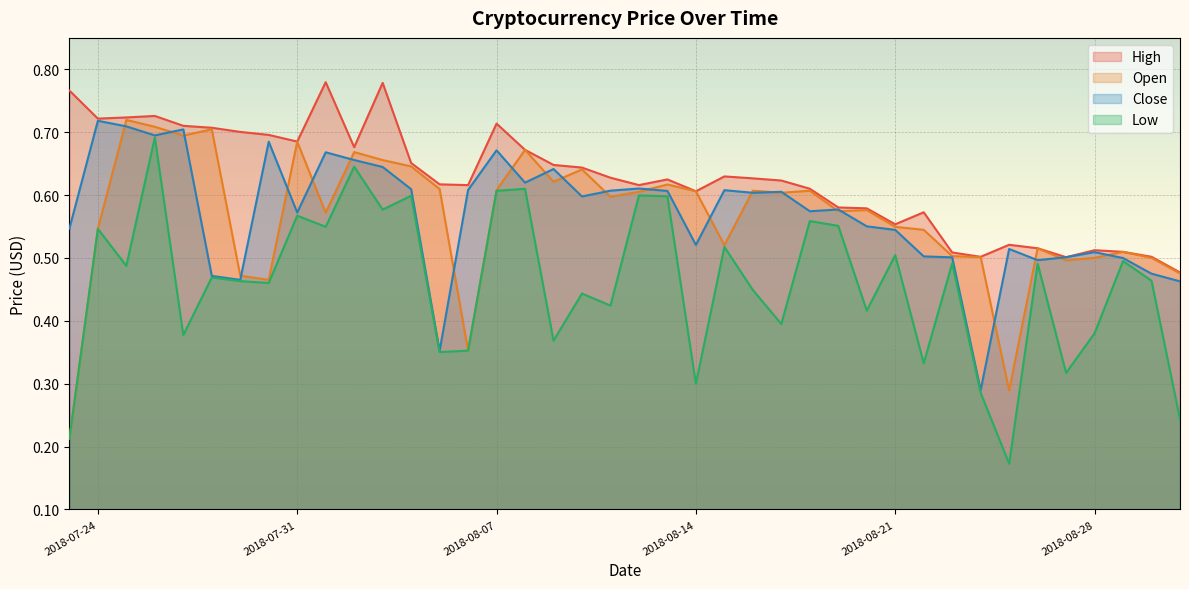

Which series has the largest total across all categories?

High